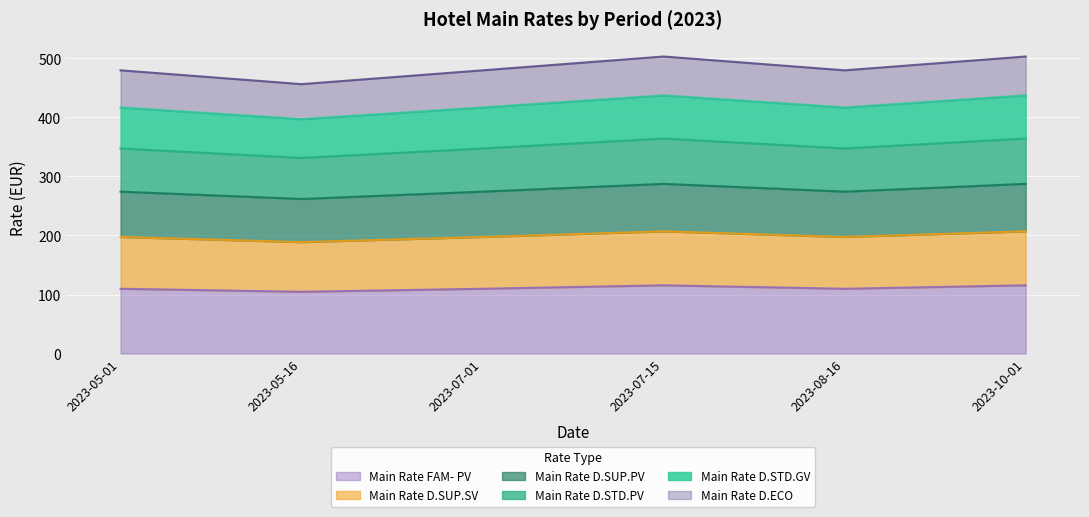

True or false: Main Rate FAM- PV and Main Rate D.SUP.PV cross at least once.

False